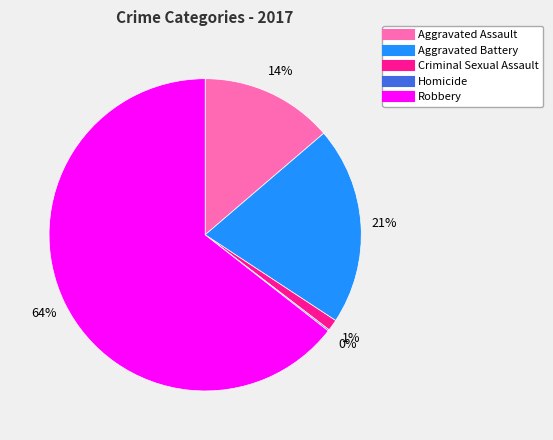

To the nearest percent, what is the difference between the Aggravated Battery and Aggravated Assault slice percentages?

7%